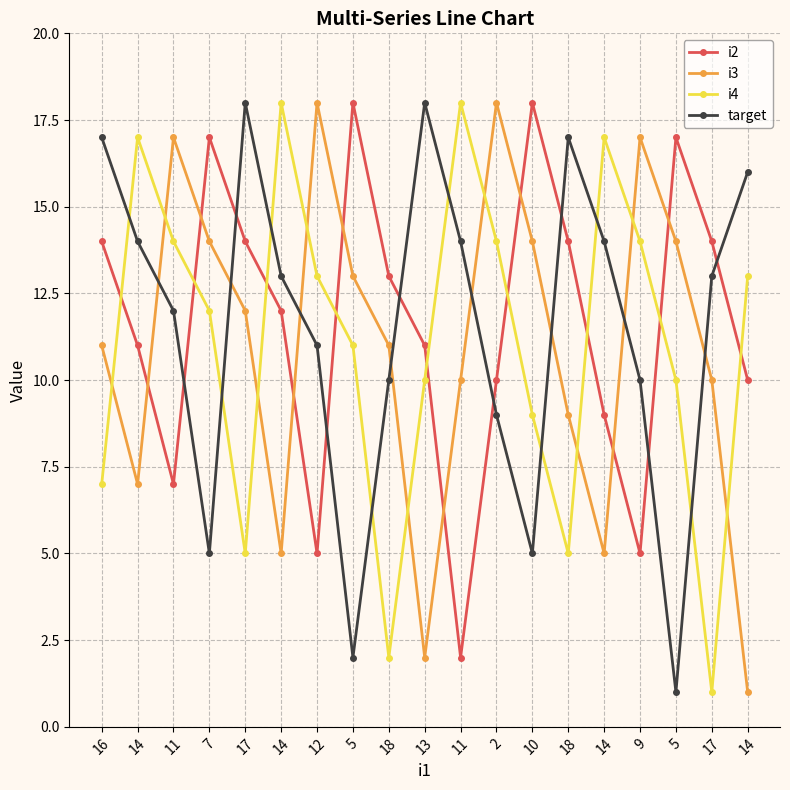

The value of i2 at 18 is 13. True or false?

True